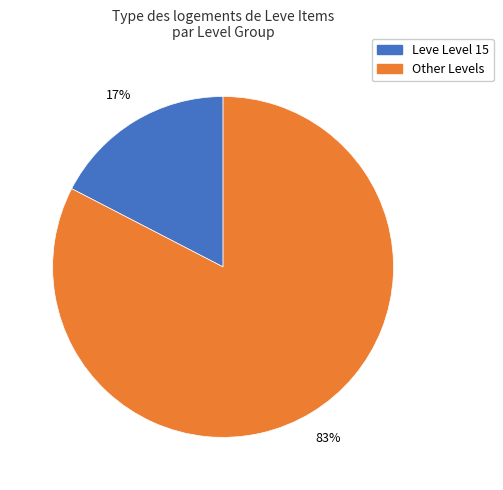

To the nearest percent, what is the average slice percentage?

50%